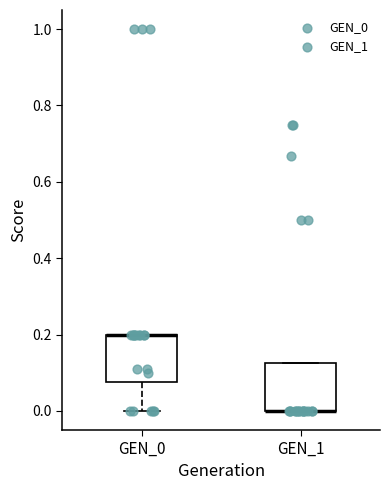

Reading left to right, transcribe this box plot: for each box, give where its median line is, the range the box spans, and where its two whiskers end, as read against the y-axis. The values are not printed on the chart, so give them approximately, as read against the axis.

GEN_0: median 0.20 (drawn on the box's upper edge), box 0.08 to 0.20, whiskers 0.00 to 0.20
GEN_1: median 0.00 (drawn on the box's lower edge), box 0.00 to 0.12, whiskers 0.00 to 0.12